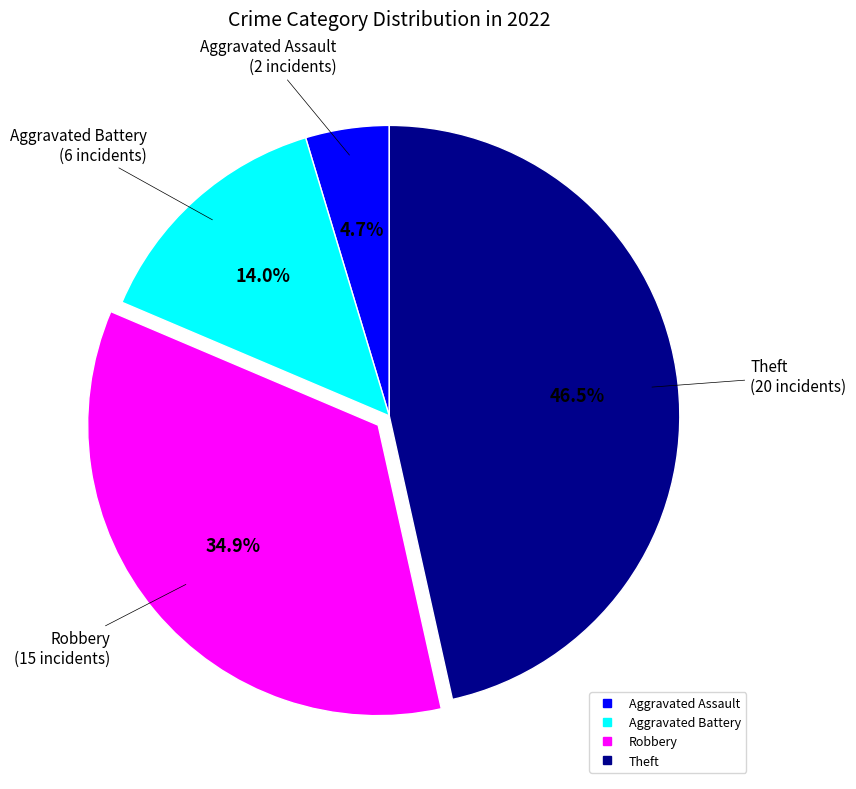

Combined, do Aggravated Battery and Robbery account for over 50%?

No